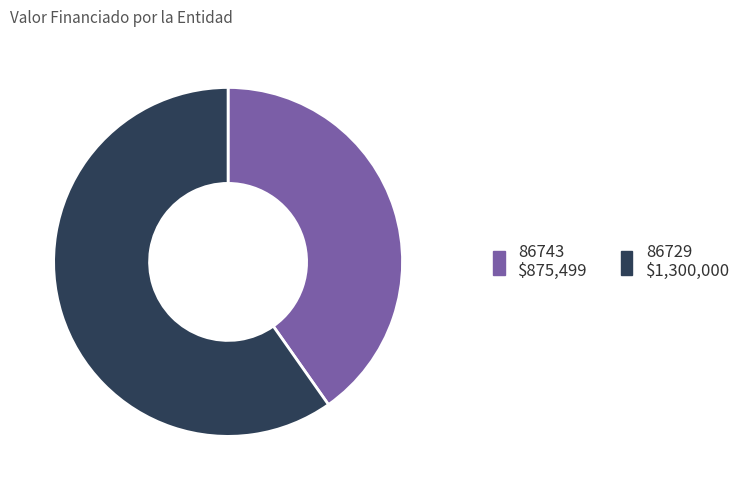

True or false: 86729 accounts for 45% of the total.

False